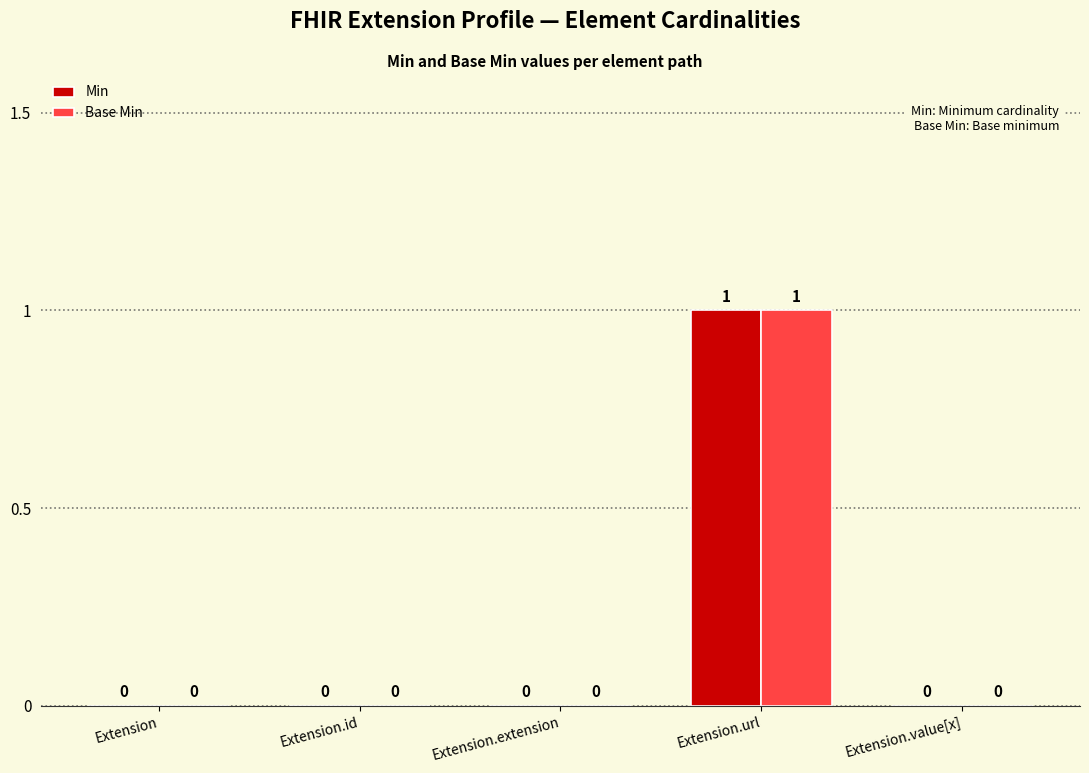

Are the bars grouped side by side (vs. stacked)?

Yes